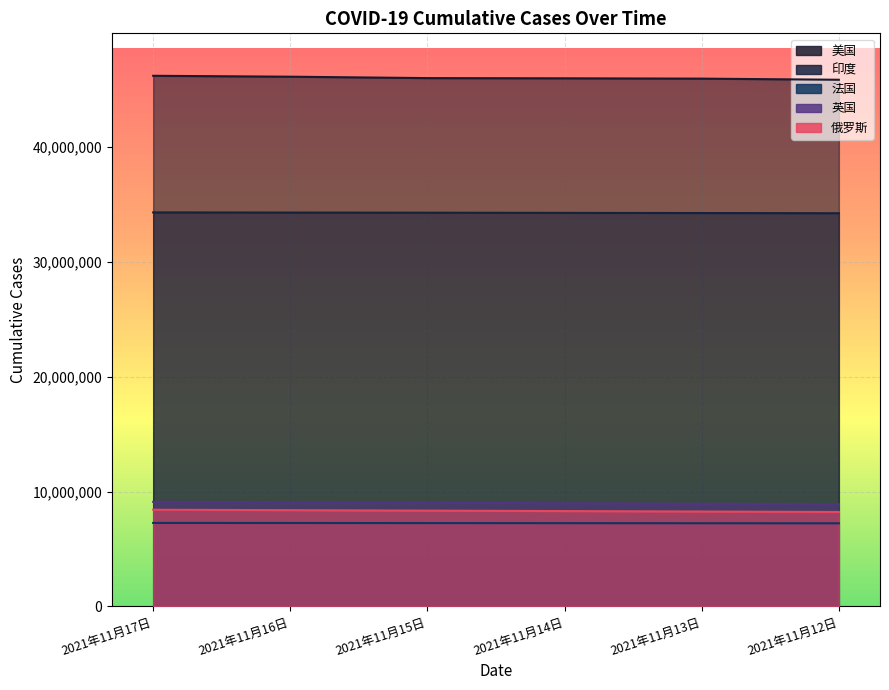

Which has a higher value, 2021年11月15日 or 2021年11月14日?

2021年11月15日